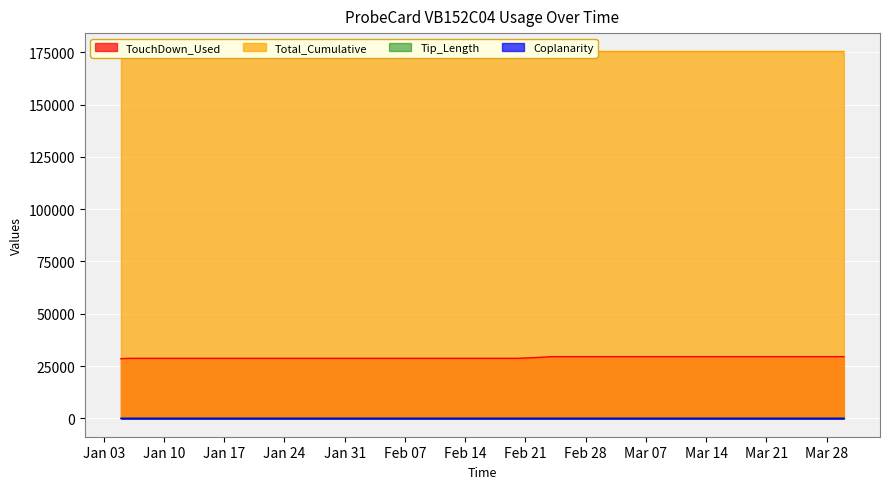

What is the lowest value of the TouchDown_Used series?

28532.0